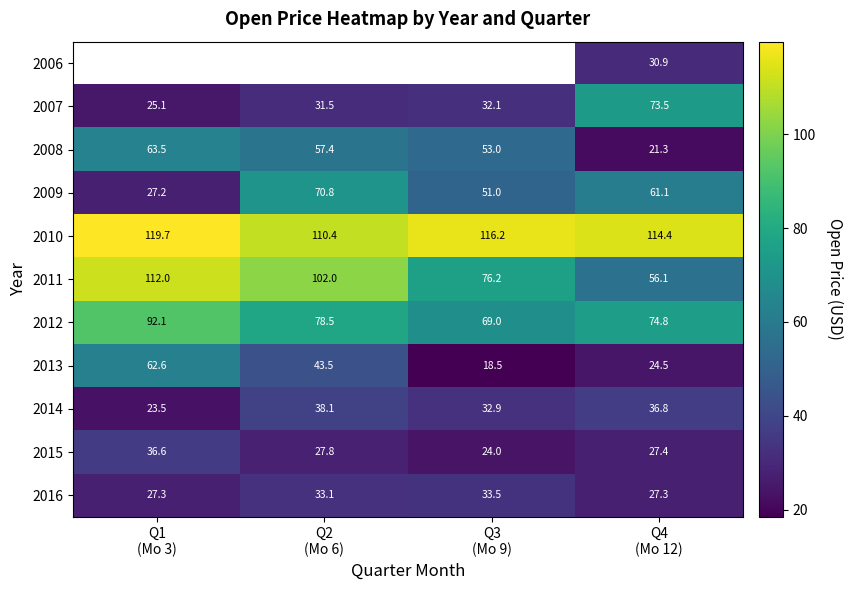

What is the difference between the maximum and minimum values in the 2009 series?

43.6